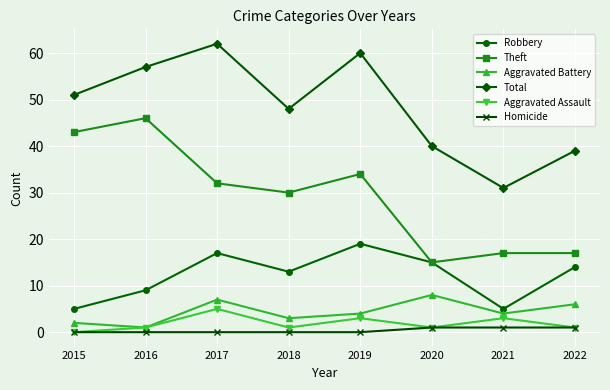

What is the difference between the maximum and second lowest values in the Total series?

23